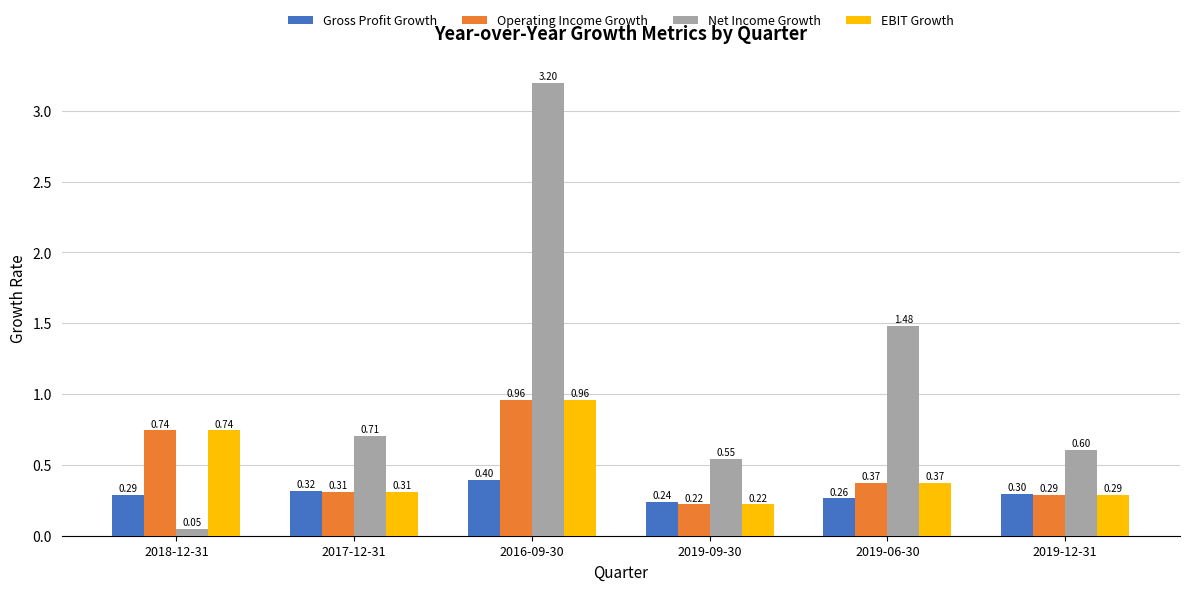

Is the value of Net Income Growth at 2017-12-31 greater than the value of Gross Profit Growth at 2019-12-31?

Yes